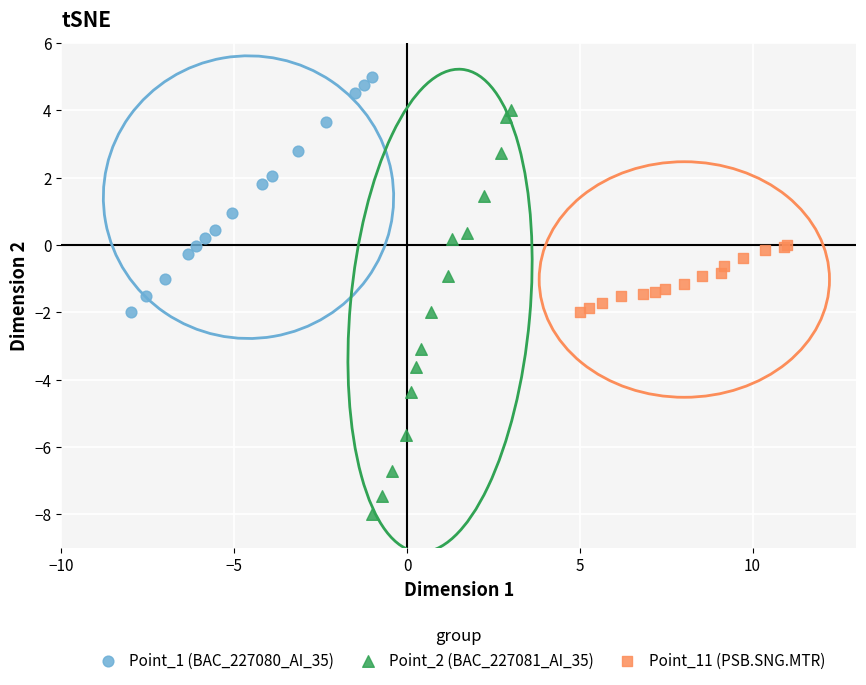

Which series has the largest Y range (max minus min)?

Point_2 (BAC_227081_AI_35)